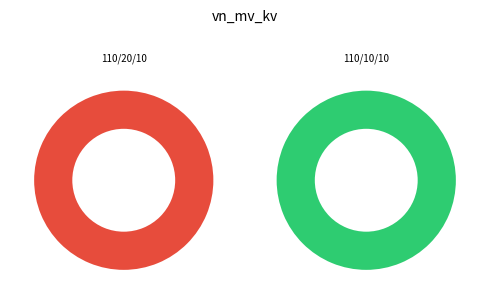

What is the total percentage of 63/25/38 MVA 110/20/10 kV and 63/25/38 MVA 110/10/10 kV?

100.0%